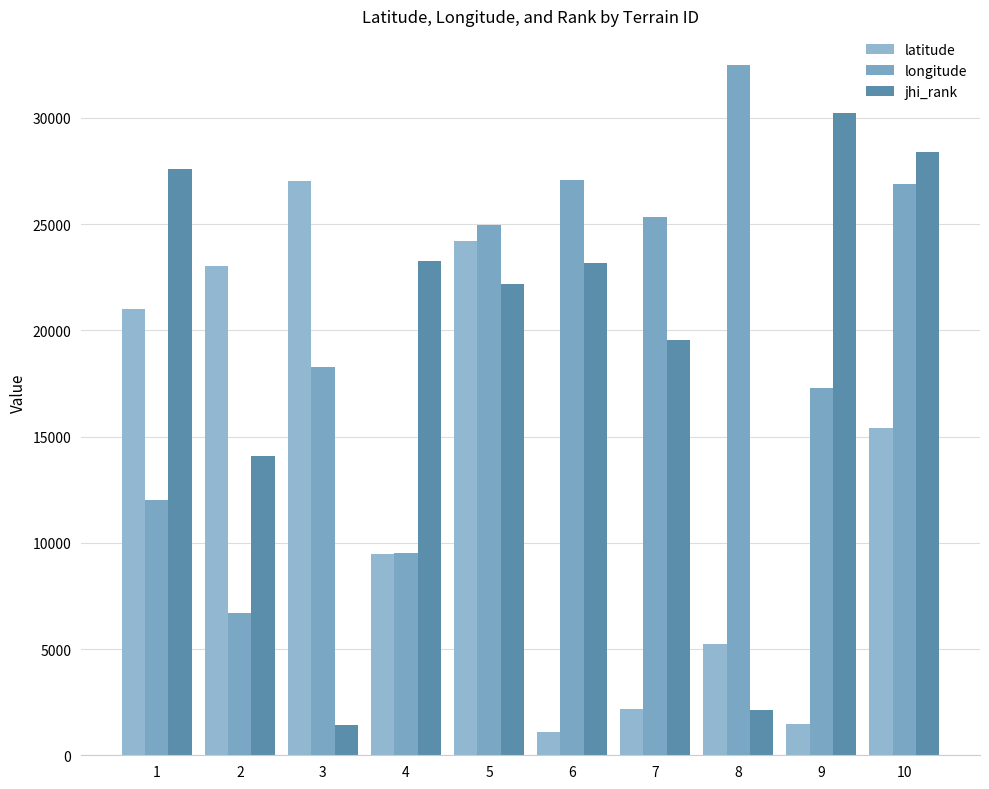

What is the difference between the highest and lowest values at 10?

12994.3